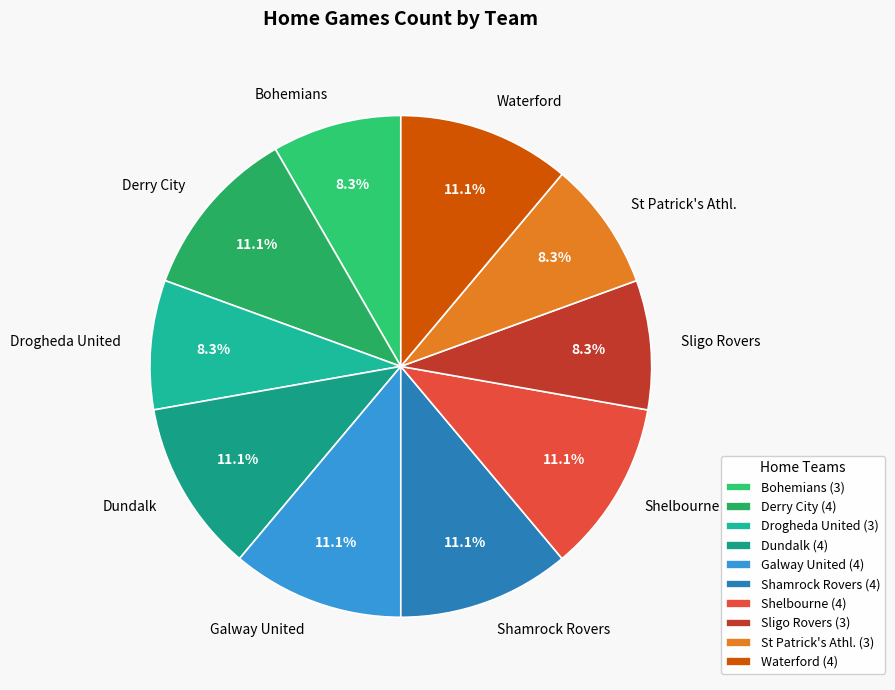

True or false: Dundalk accounts for 11% of the total.

True